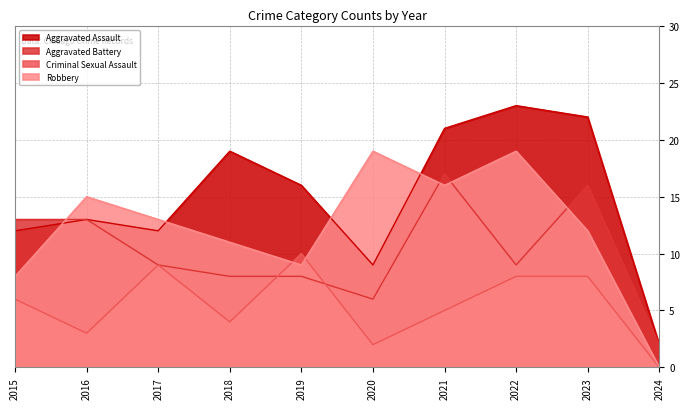

What is the greatest value displayed?

23